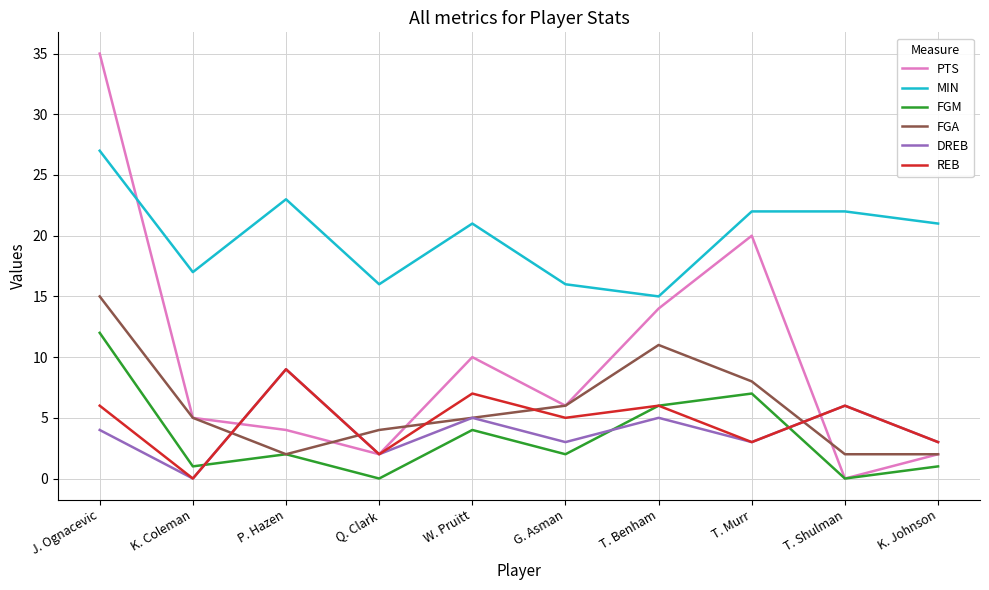

How many interior local valleys does the REB series have?

4